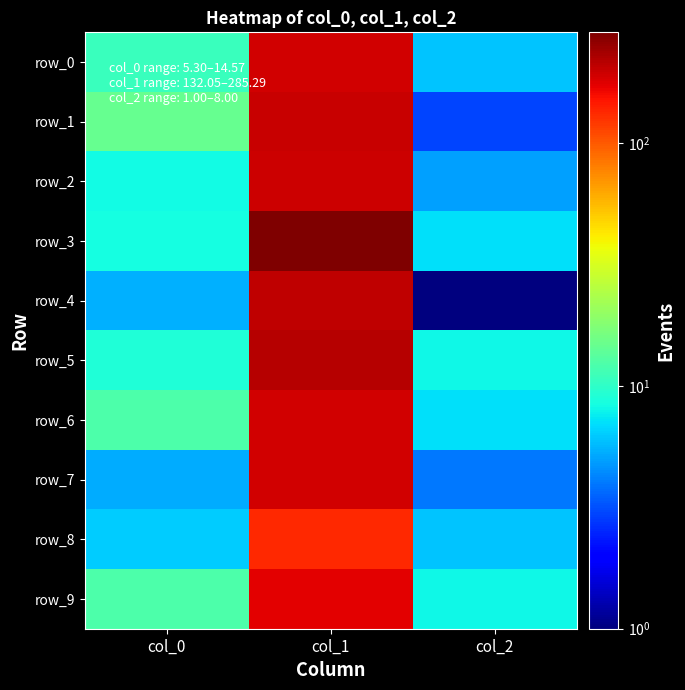

Which series has the largest total across all categories?

row_3